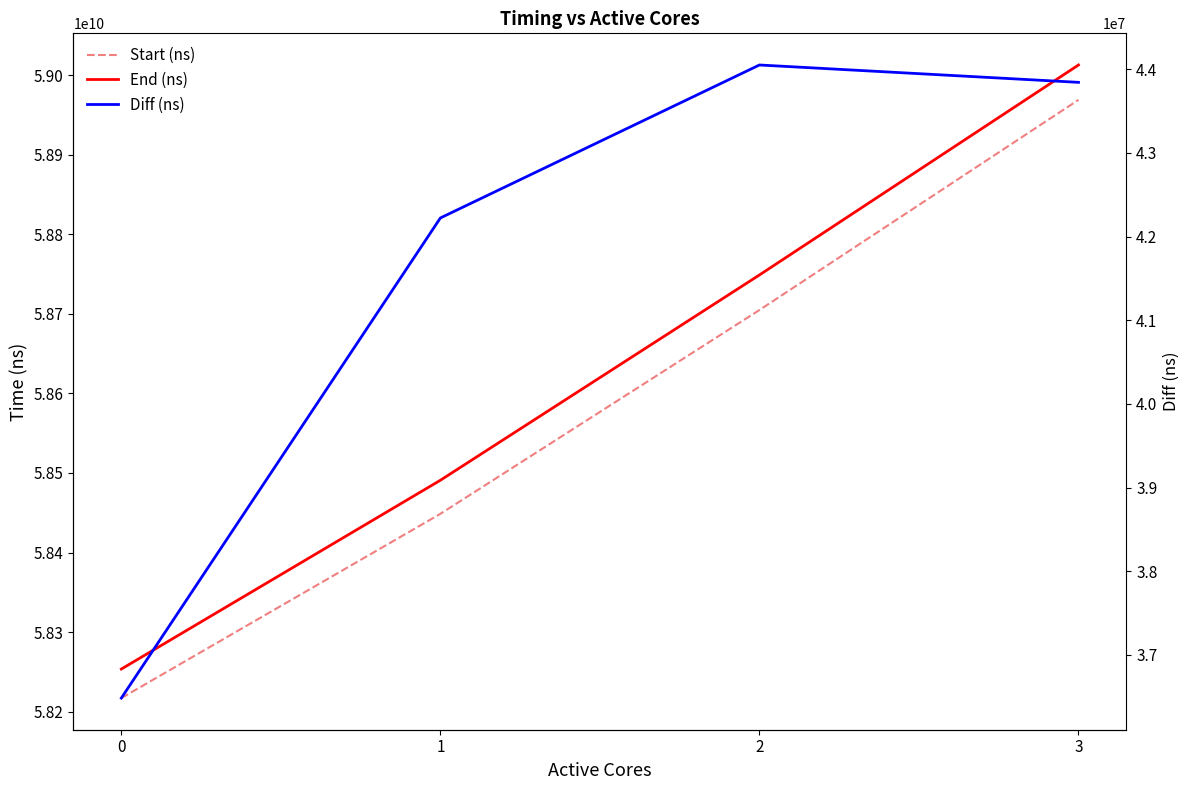

Reading left to right, transcribe all the data shown in this chart.

Start (ns): 0=58217084138	1=58448666527	2=58704879377	3=58969035751
End (ns): 0=58253567263	1=58490888586	2=58748929869	3=59012878702
Diff (ns): 0=36483125	1=42222059	2=44050492	3=43842951